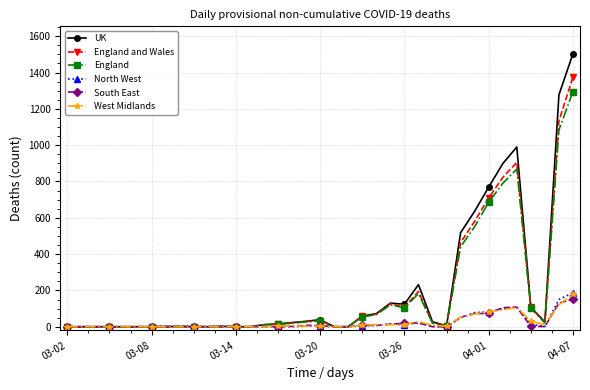

How many lines are shown in the chart?

6